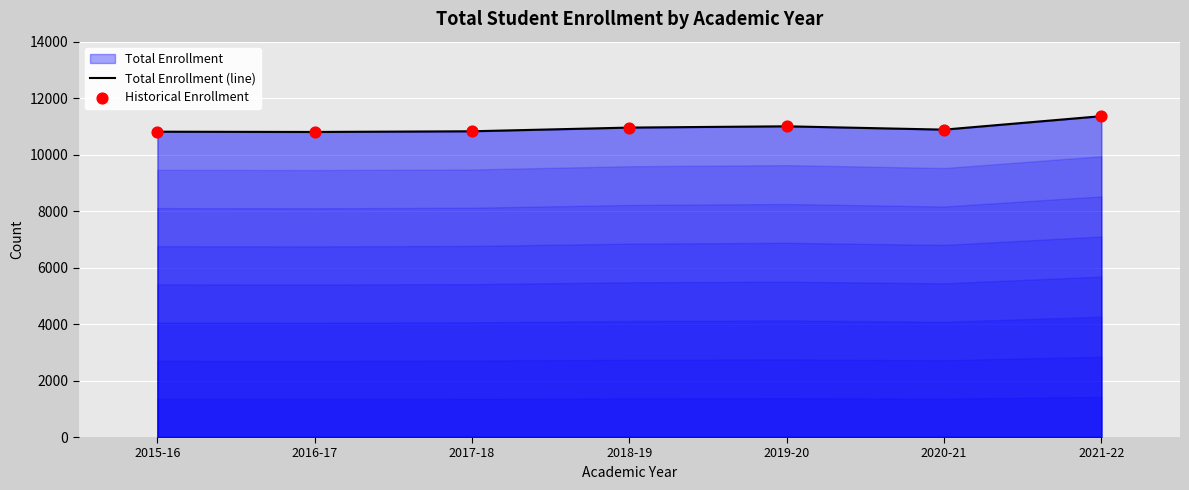

Which has a higher value, 2021-22 or 2017-18?

2021-22